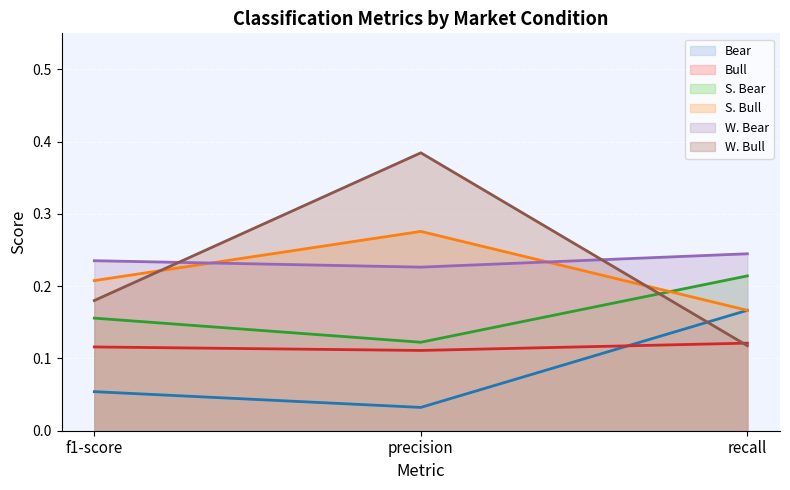

Rank the categories by S. Bull value from highest to lowest.

precision, f1-score, recall